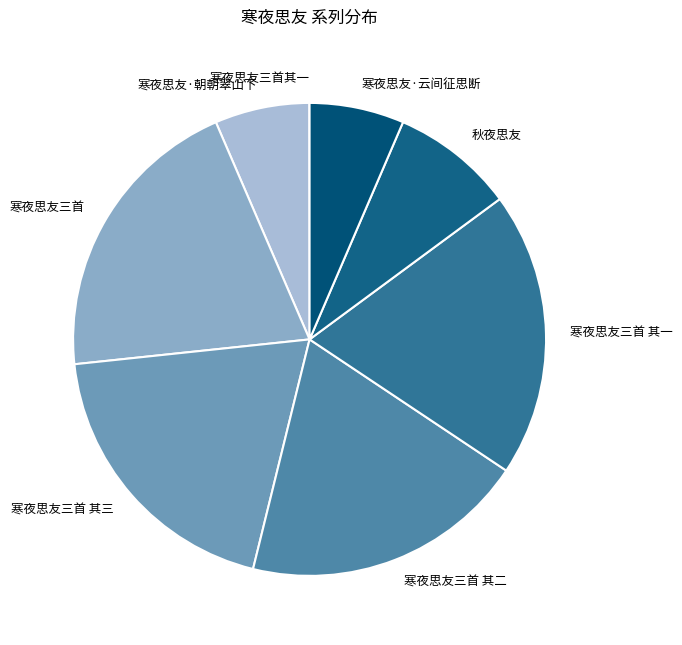

The 寒夜思友三首 其一 slice represents 8% of the pie. True or false?

False